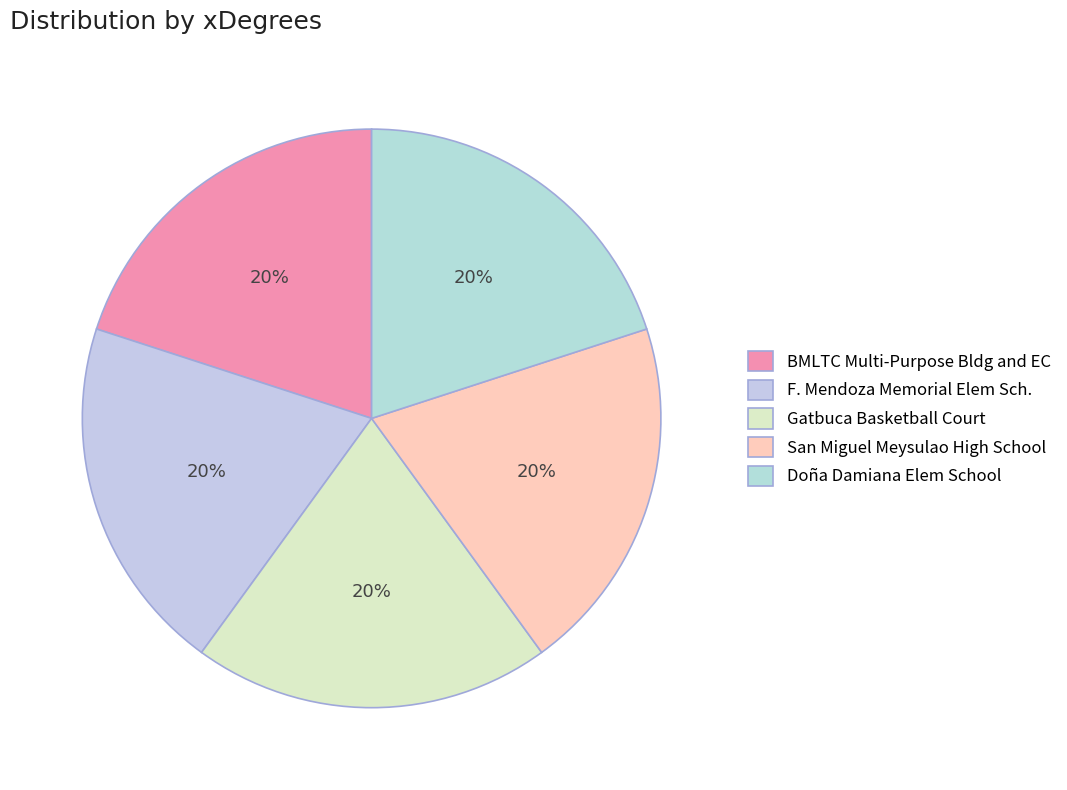

To the nearest percent, what percentage of the pie is San Miguel Meysulao High School?

20%